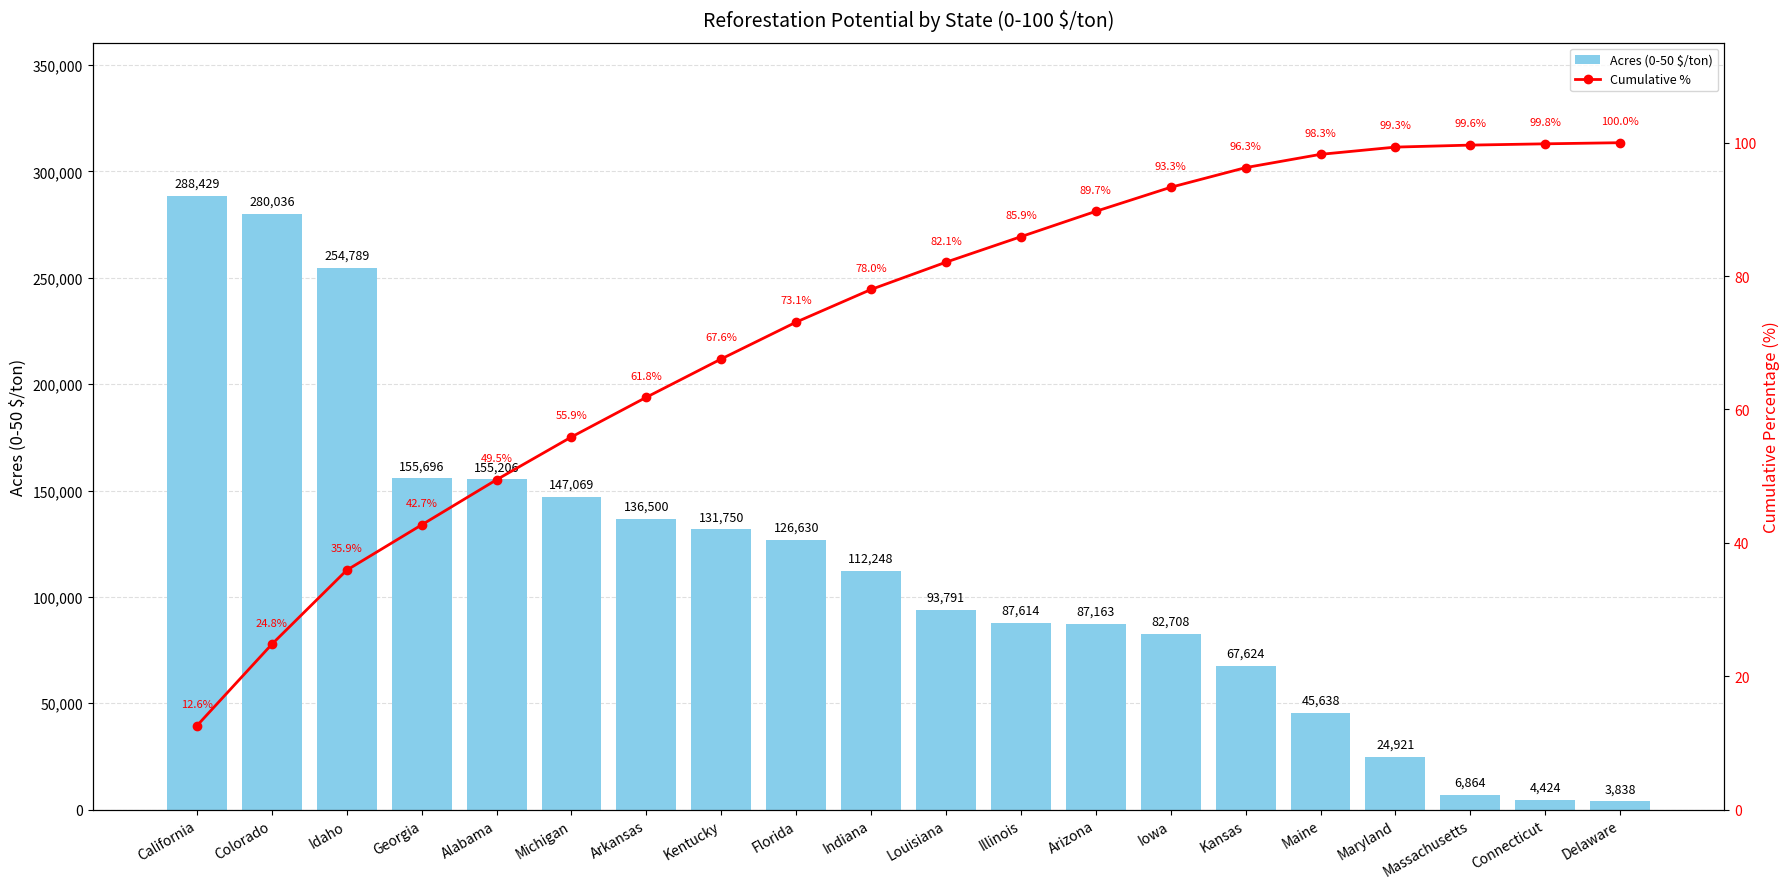

What value does the Cumulative % series have at Arkansas?

61.8